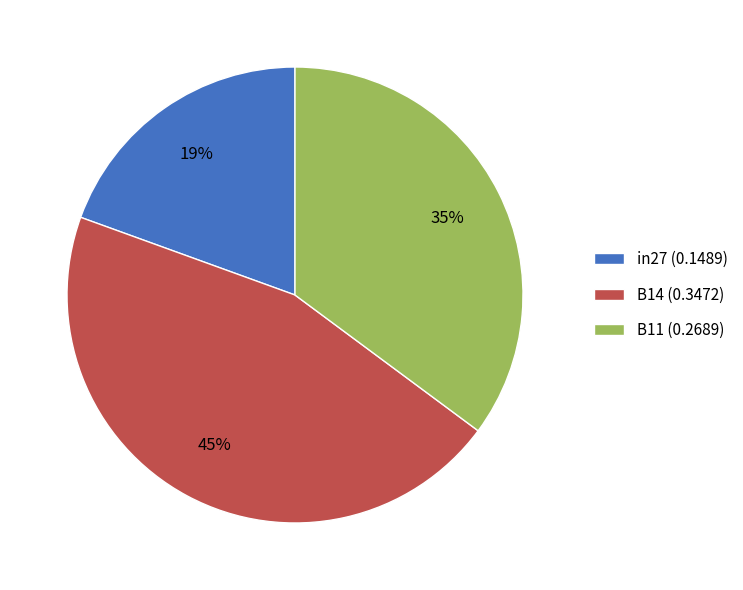

Between B14 and in27, which is larger?

B14